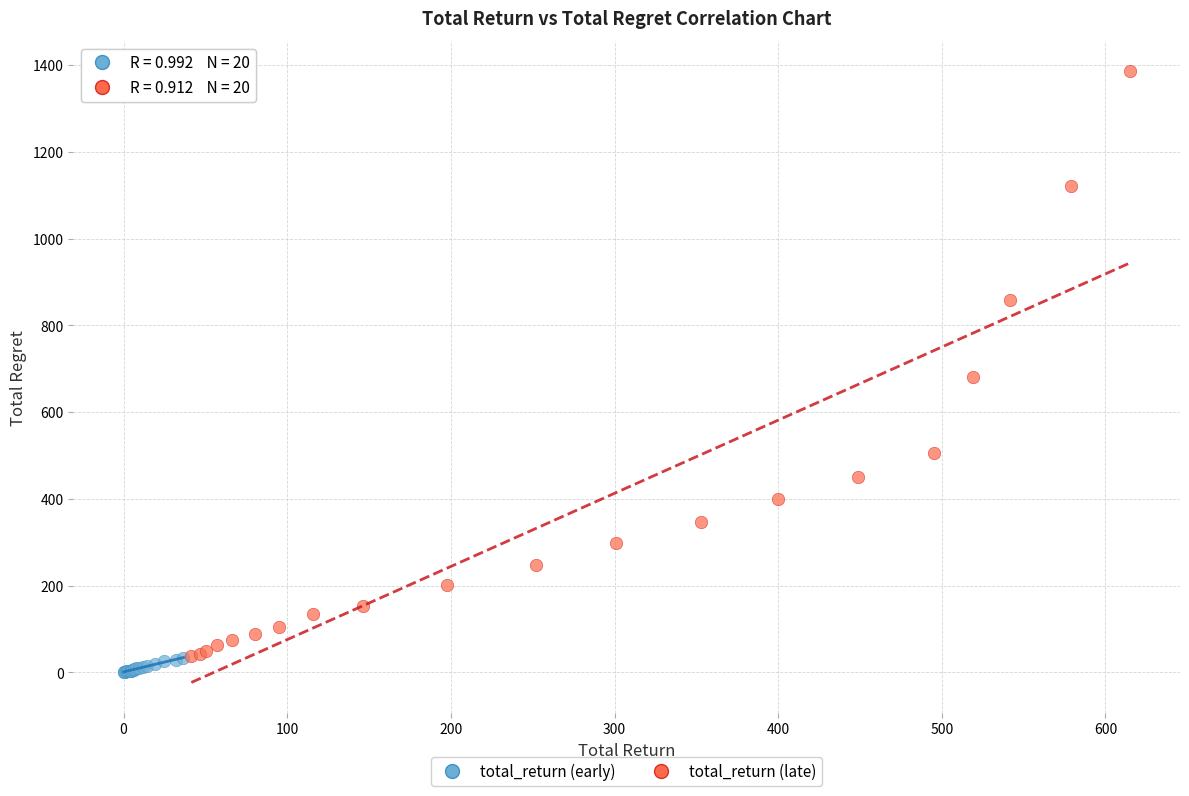

Which series has the widest spread of Y values?

total_return (late)